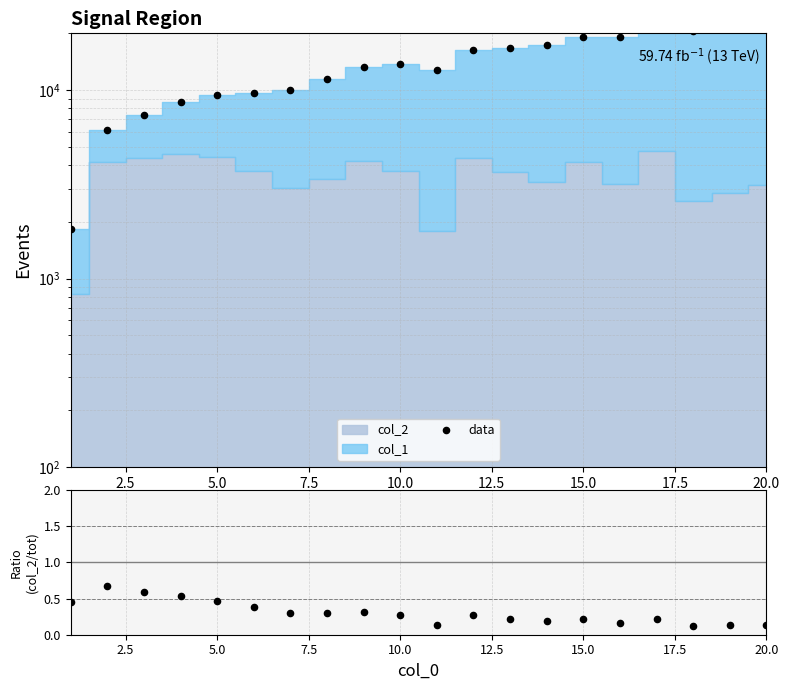

At how many categories does at least one series exceed 7003?

18